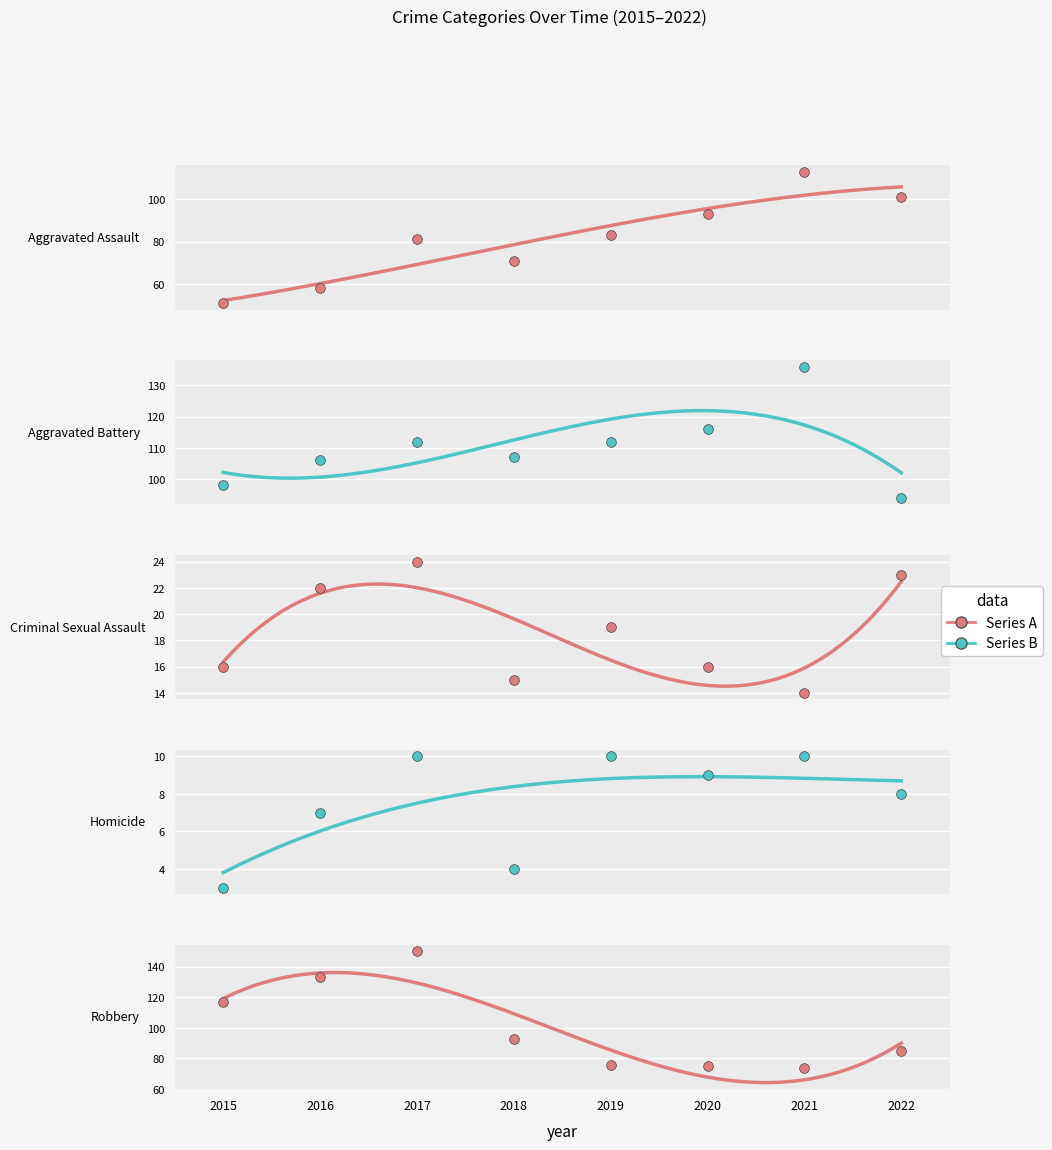

Which series contains the highest Y value?

Robbery